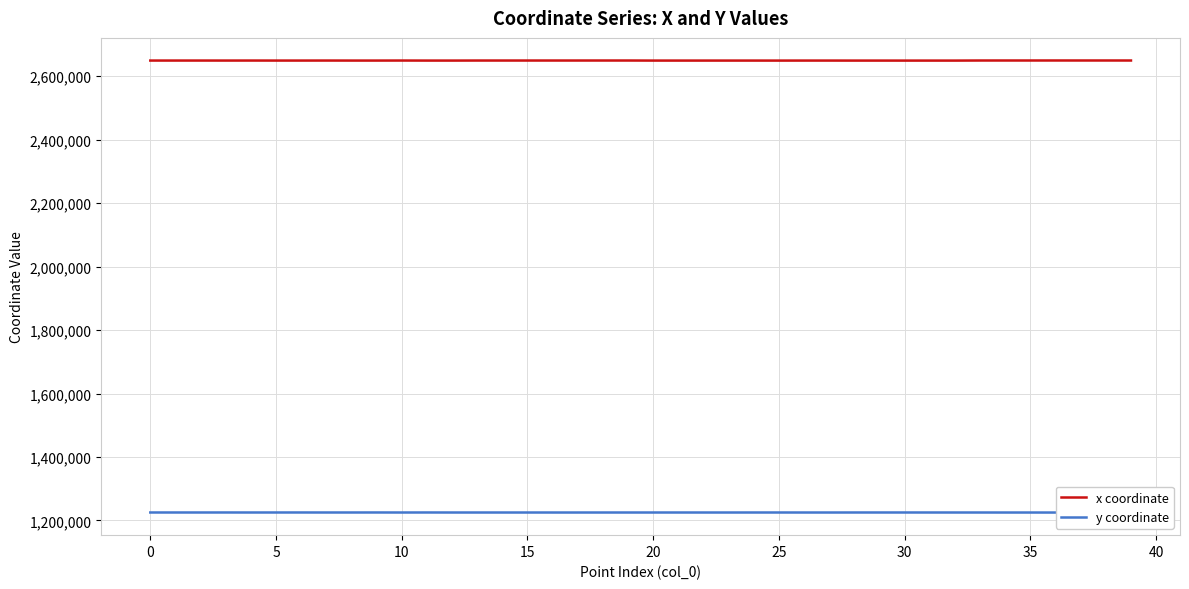

At which label is x coordinate closest to 2649593?

30